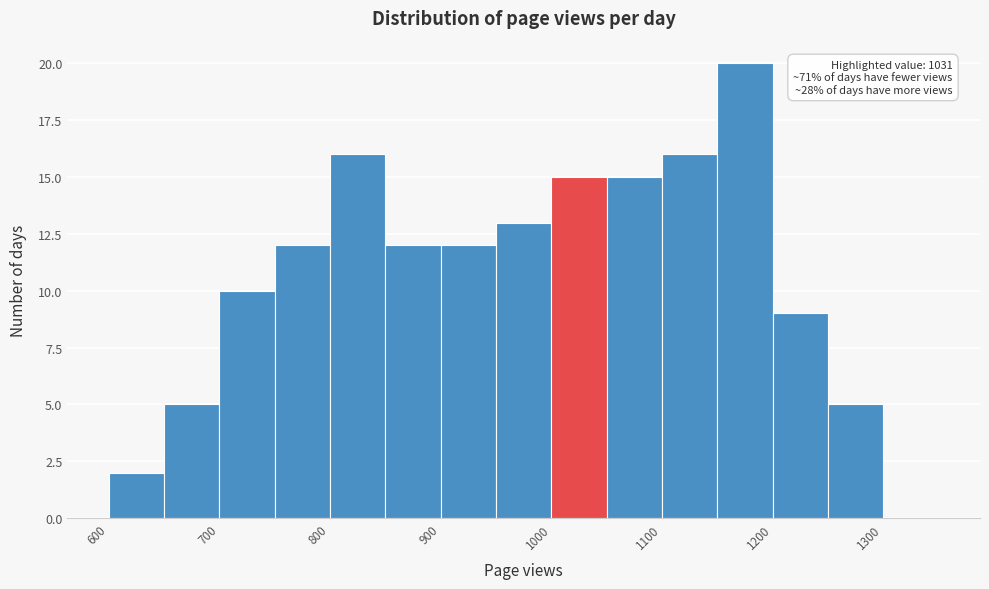

Which range on the x-axis has the tallest bar?

1150 to 1200